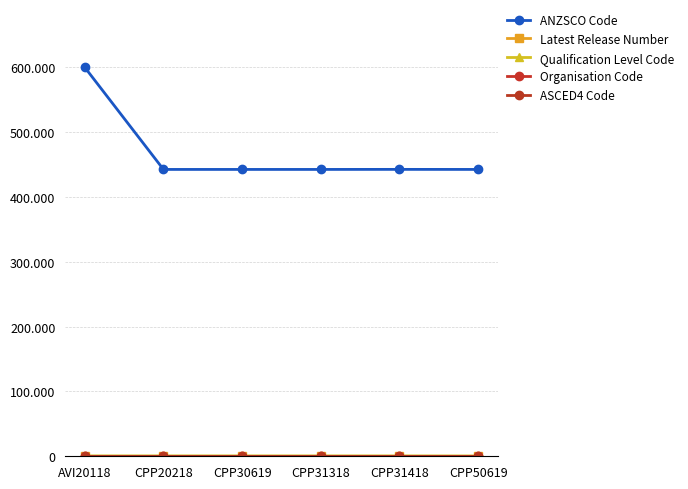

Does the chart display data point markers on the line(s)?

Yes